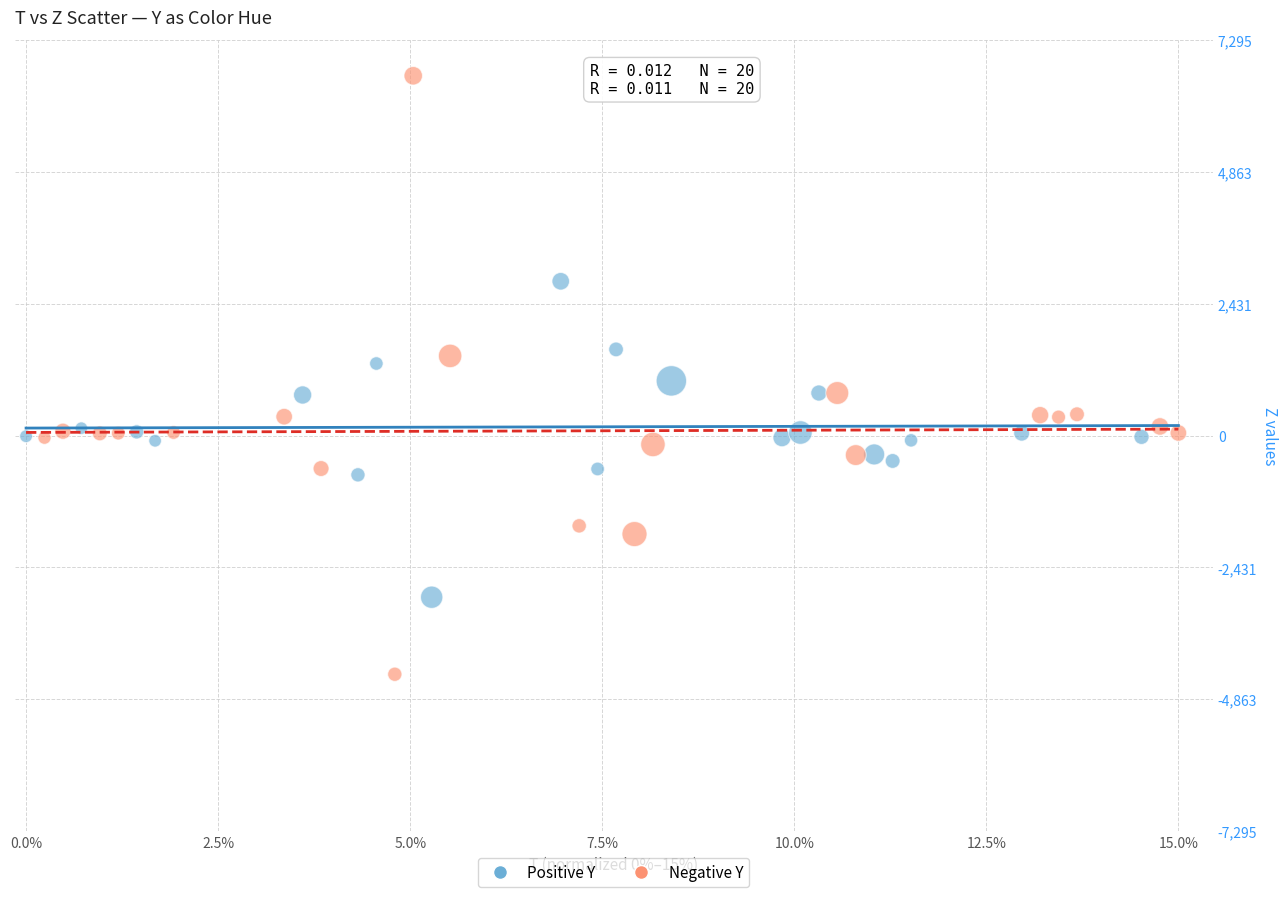

What are all the series names shown in the legend?

Positive Y, Negative Y